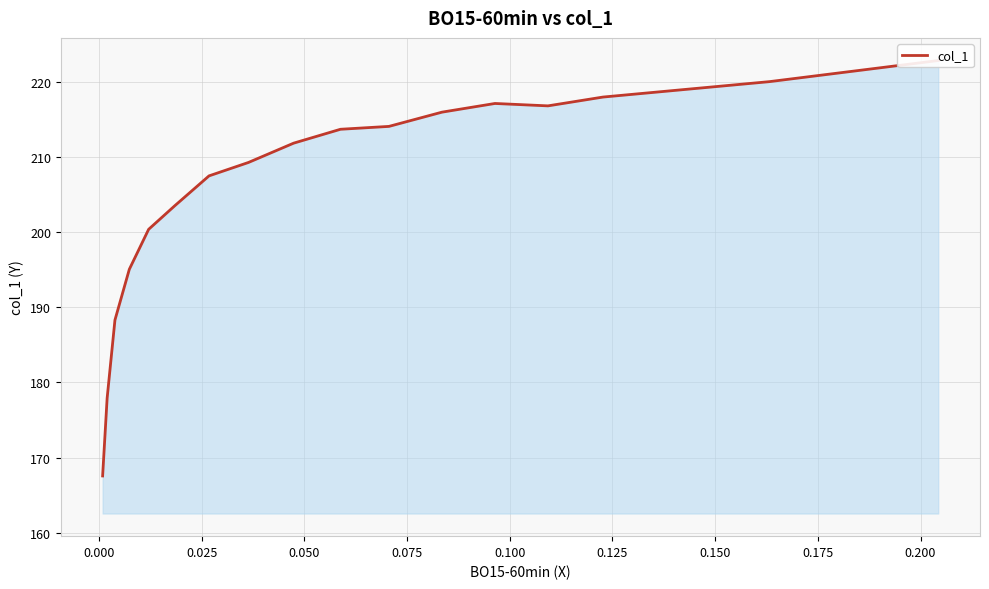

What is the smallest value displayed?

167.5